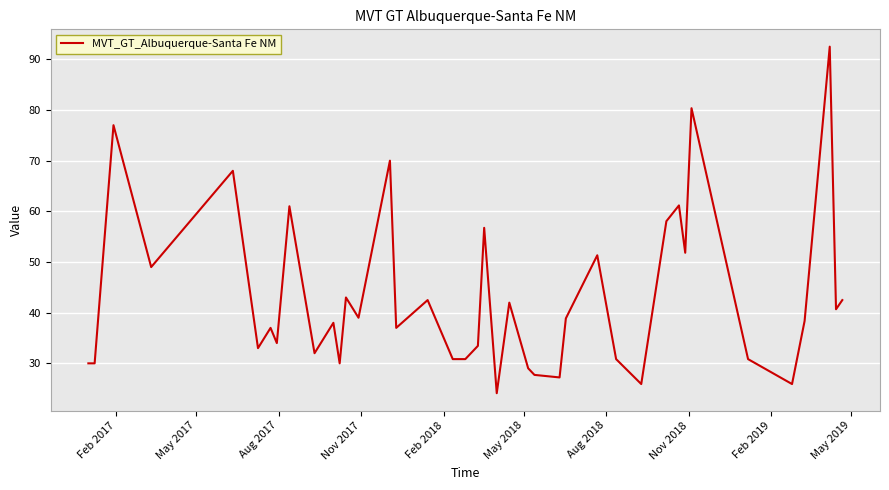

What is the maximum value shown in the chart?

92.5